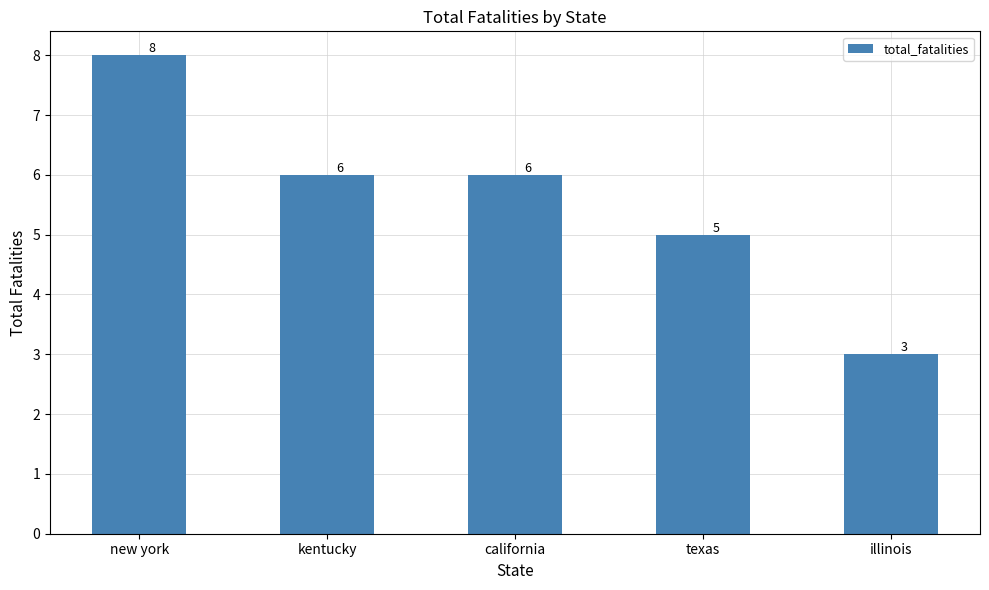

Reading right to left, what are all the values shown in this chart?

illinois=3	texas=5	california=6	kentucky=6	new york=8